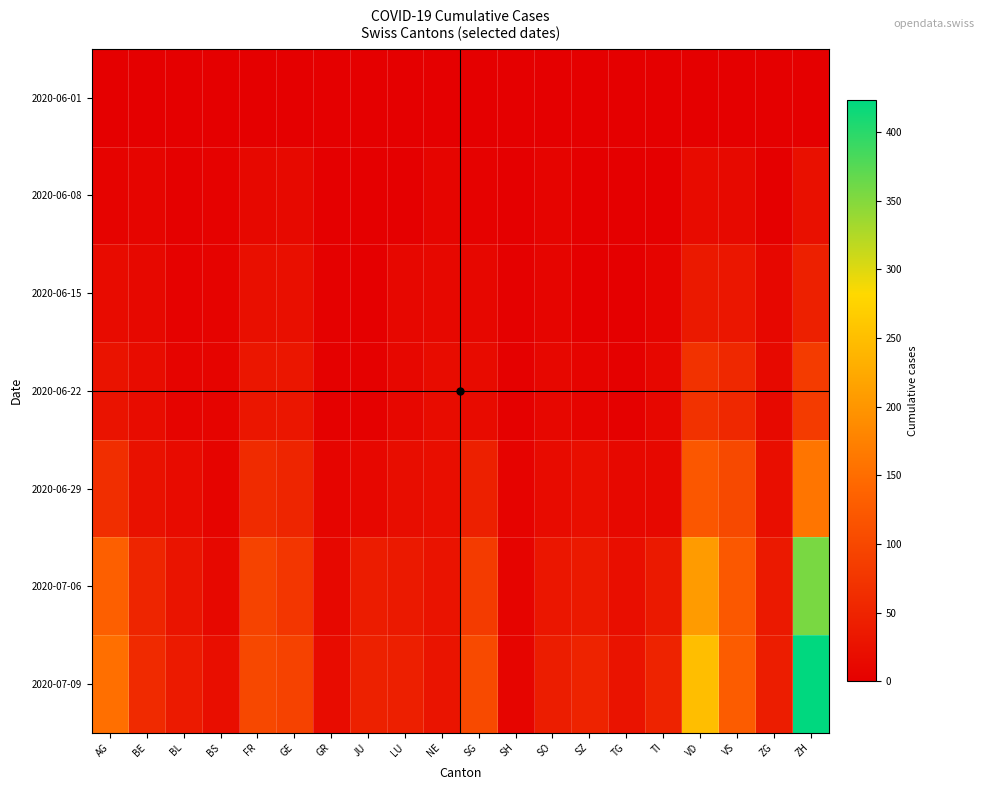

Reading right to left, transcribe all the data shown in this chart.

2020-06-01: ZH=0	ZG=0	VS=1	VD=0	TI=0	TG=0	SZ=0	SO=0	SH=0	SG=0	NE=0	LU=0	JU=0	GR=0	GE=1	FR=0	BS=0	BL=1	BE=0	AG=0
2020-06-08: ZH=23	ZG=1	VS=14	VD=16	TI=1	TG=1	SZ=0	SO=6	SH=1	SG=4	NE=9	LU=1	JU=0	GR=1	GE=14	FR=13	BS=4	BL=3	BE=8	AG=5
2020-06-15: ZH=45	ZG=11	VS=32	VD=35	TI=6	TG=1	SZ=1	SO=8	SH=3	SG=11	NE=12	LU=11	JU=1	GR=2	GE=22	FR=22	BS=5	BL=4	BE=12	AG=17
2020-06-22: ZH=83	ZG=14	VS=56	VD=71	TI=11	TG=3	SZ=6	SO=11	SH=3	SG=16	NE=18	LU=10	JU=3	GR=3	GE=32	FR=32	BS=7	BL=7	BE=18	AG=28
2020-06-29: ZH=161	ZG=21	VS=101	VD=121	TI=13	TG=12	SZ=21	SO=16	SH=5	SG=46	NE=21	LU=19	JU=11	GR=8	GE=52	FR=61	BS=7	BL=17	BE=25	AG=65
2020-07-06: ZH=356	ZG=36	VS=123	VD=207	TI=36	TG=21	SZ=35	SO=32	SH=7	SG=83	NE=27	LU=36	JU=39	GR=13	GE=76	FR=94	BS=12	BL=29	BE=52	AG=132
2020-07-09: ZH=423	ZG=41	VS=128	VD=250	TI=50	TG=27	SZ=49	SO=41	SH=8	SG=104	NE=29	LU=43	JU=47	GR=18	GE=92	FR=100	BS=21	BL=38	BE=59	AG=153